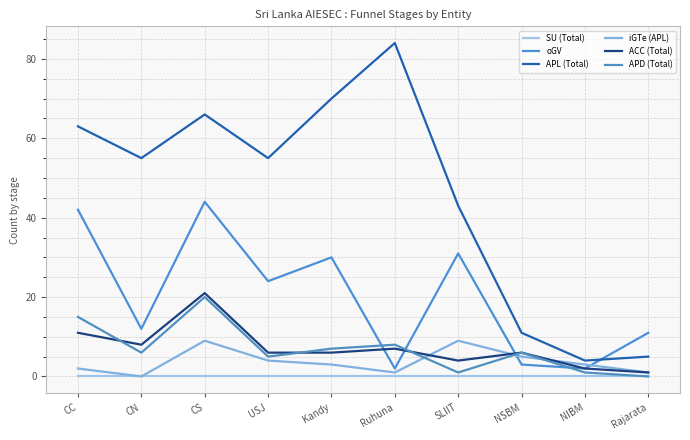

Is this an area chart (filled region under the line)?

No